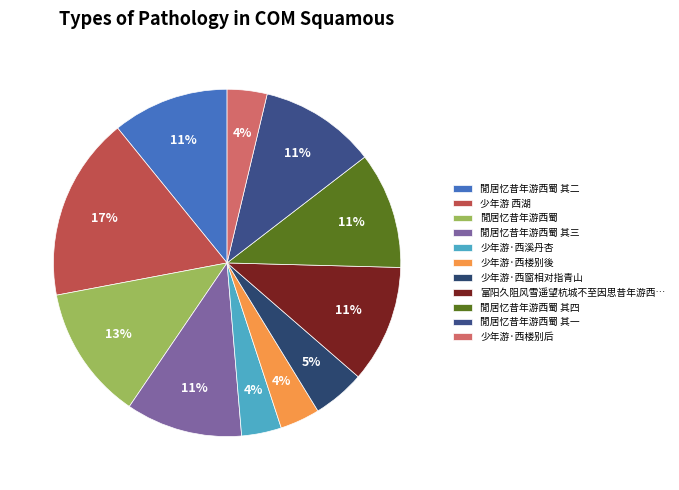

What percentage is the 少年游·西溪丹杏 slice, to the nearest percent?

4%